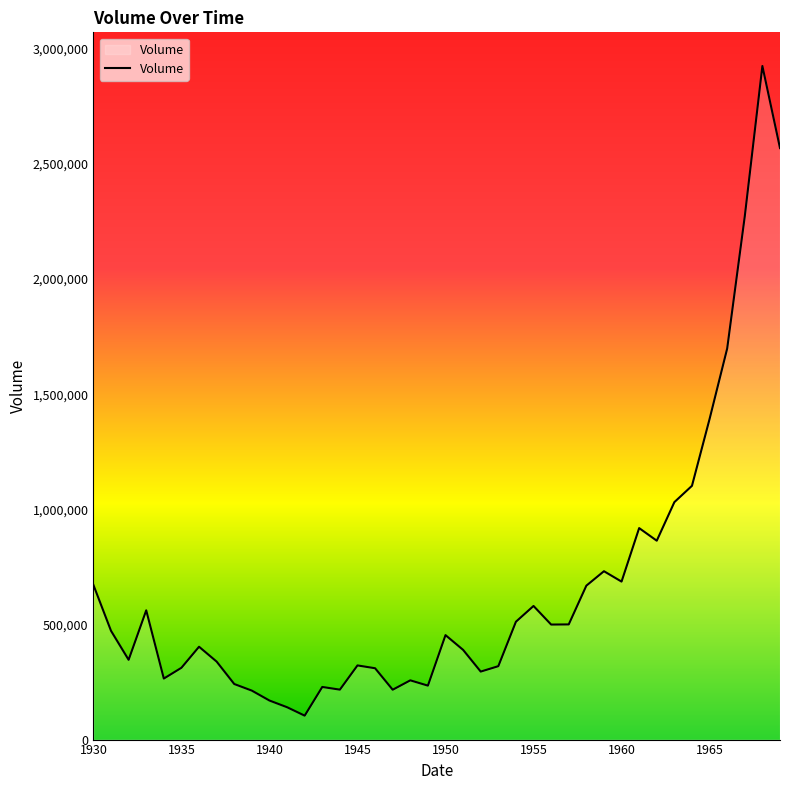

What is the difference between the maximum and minimum values?

2821107.0